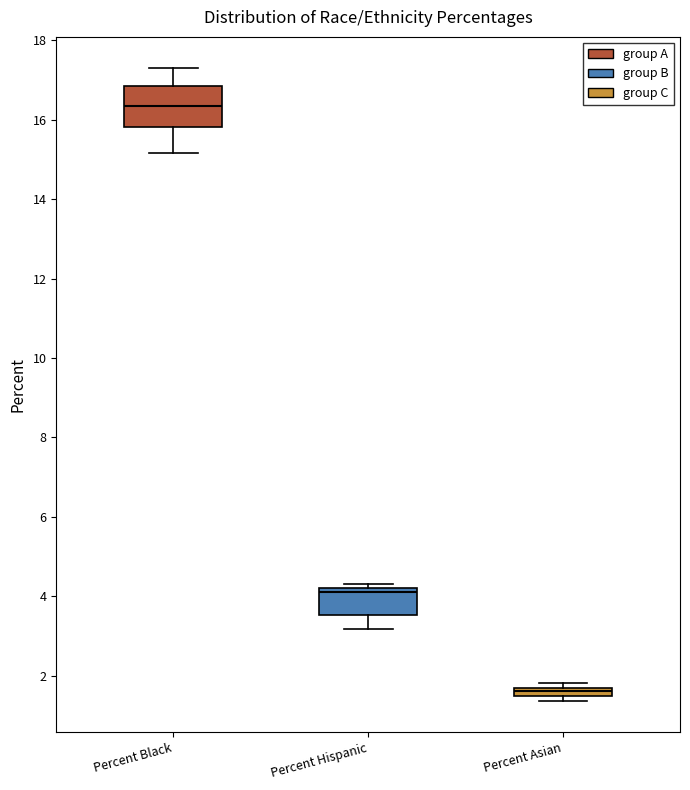

Which box has the lowest median line?

Percent Asian